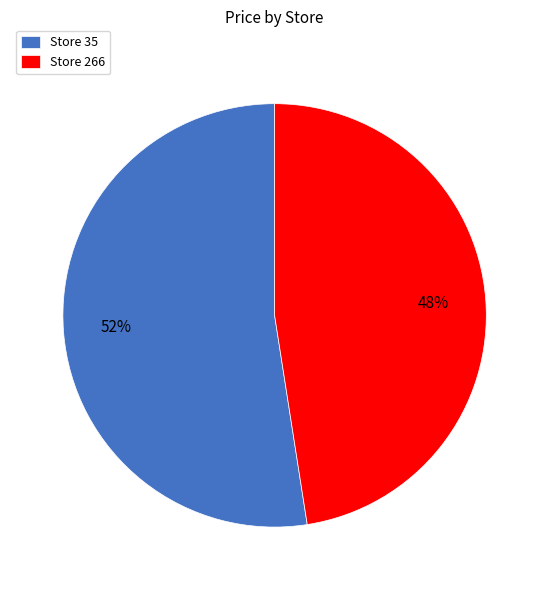

Does Store 266 represent more than half of the total?

No